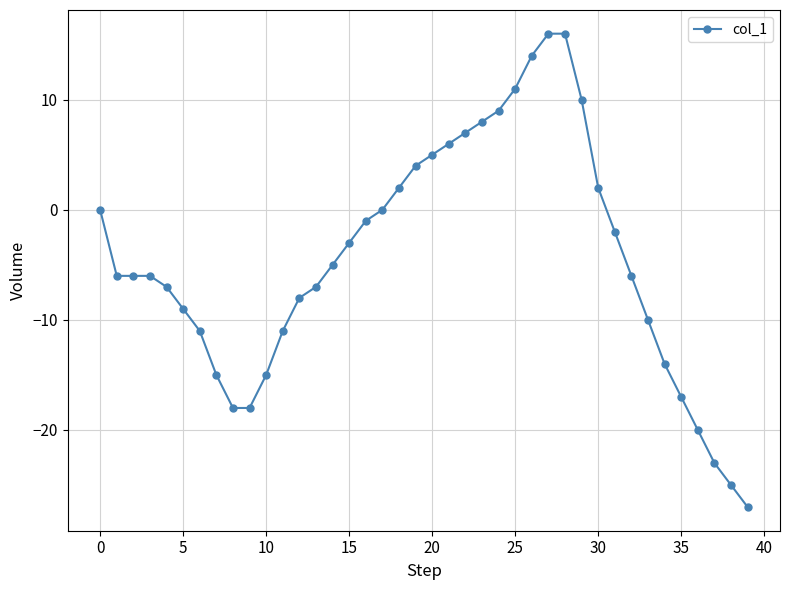

What is the average value?

-4